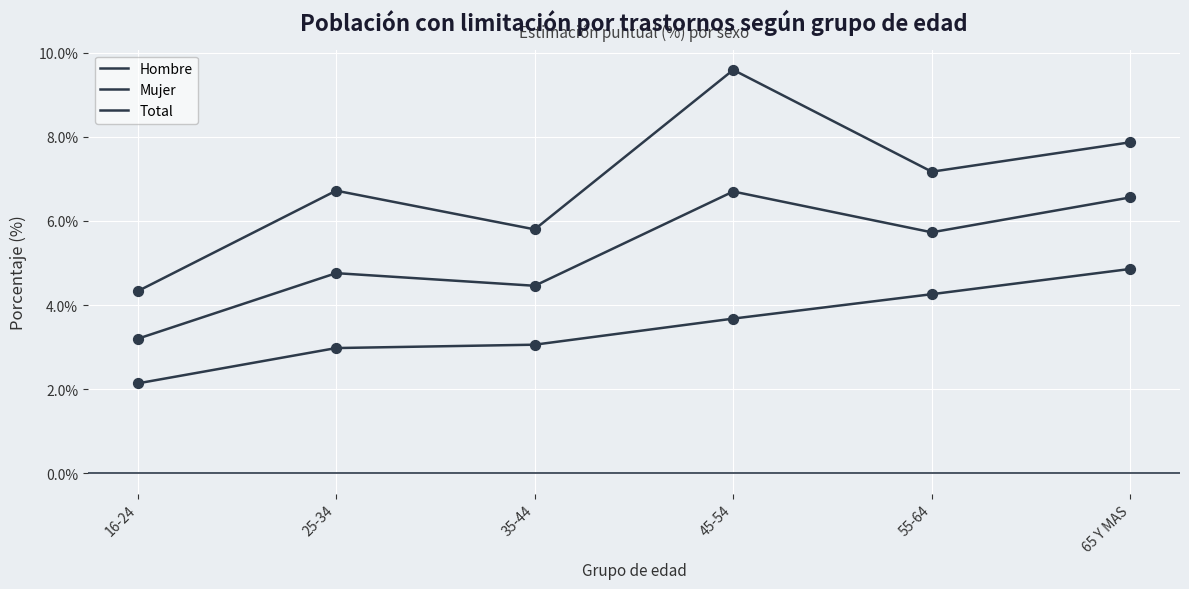

Which series has the largest total across all categories?

Mujer